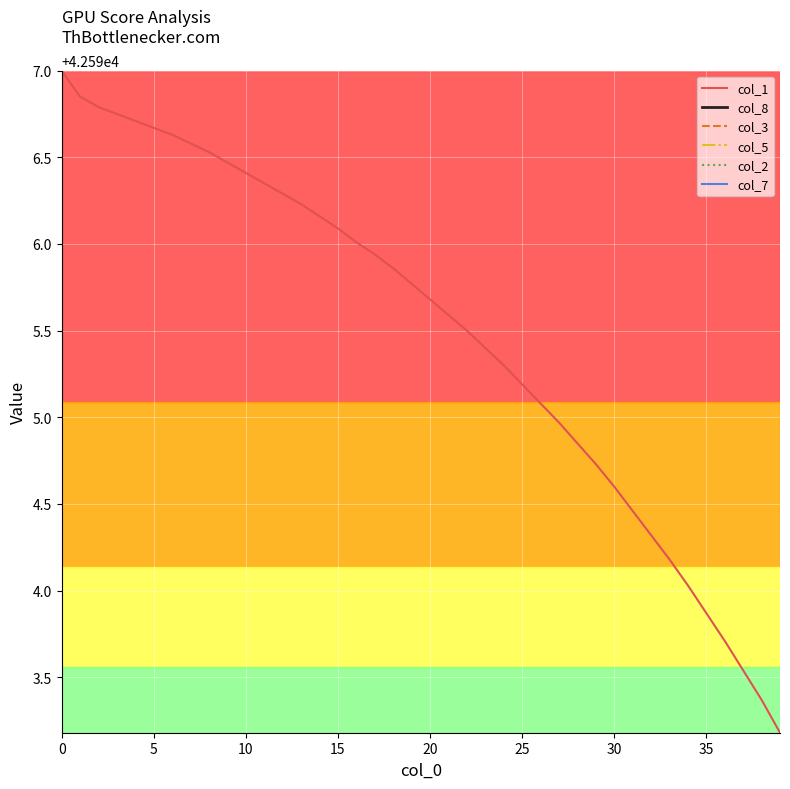

Which series has the largest range (max minus min)?

col_1